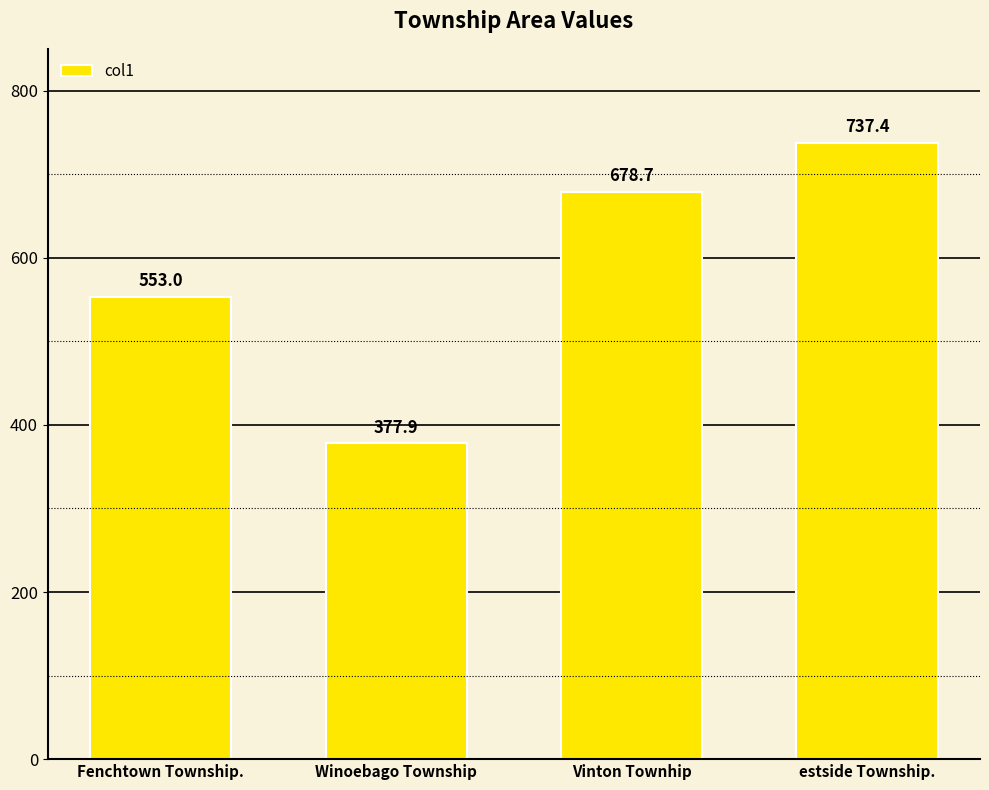

What is the greatest value displayed?

737.4